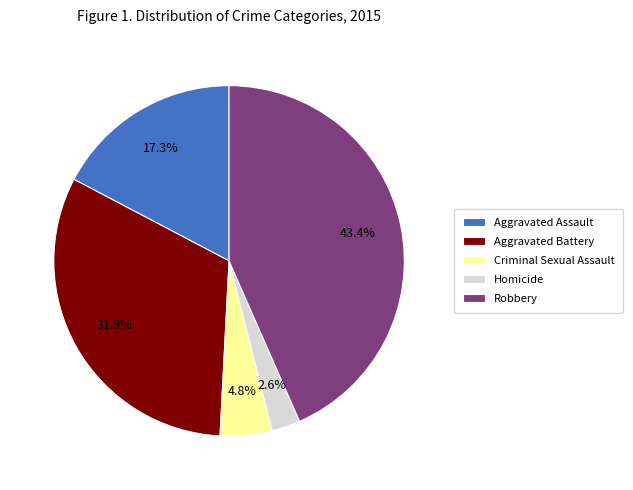

How many slices are in this pie chart?

5